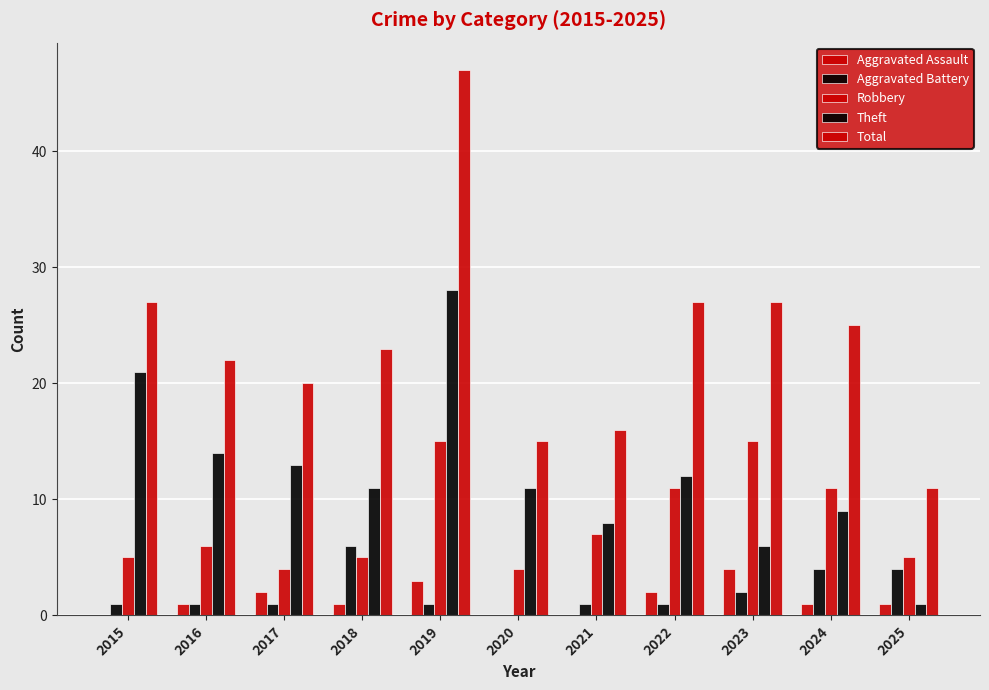

Are the bars horizontal?

No